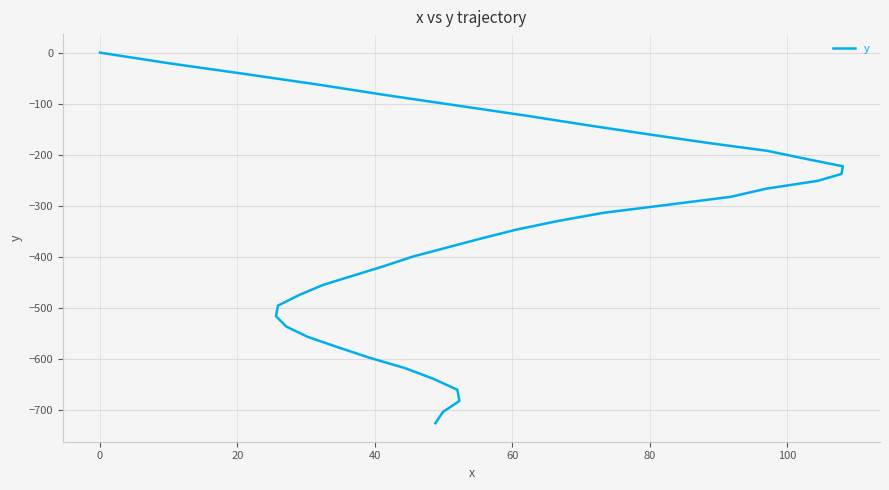

How many data points are less than -330?

21